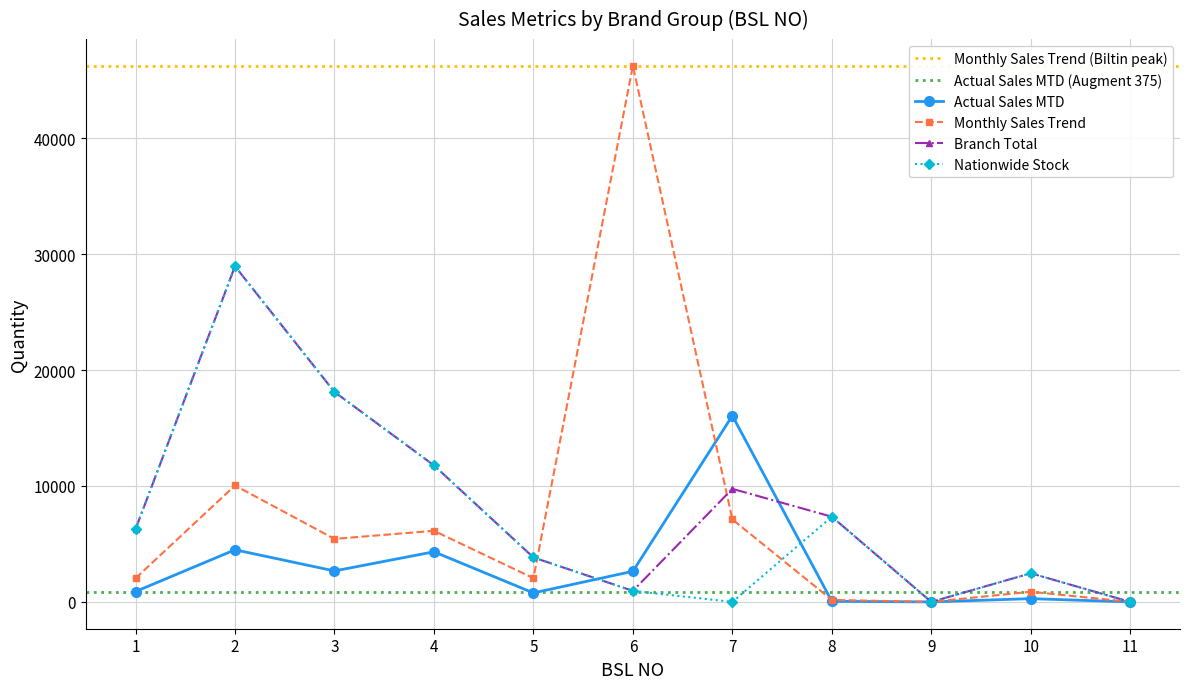

True or false: Branch Total and Nationwide Stock intersect in this chart.

False